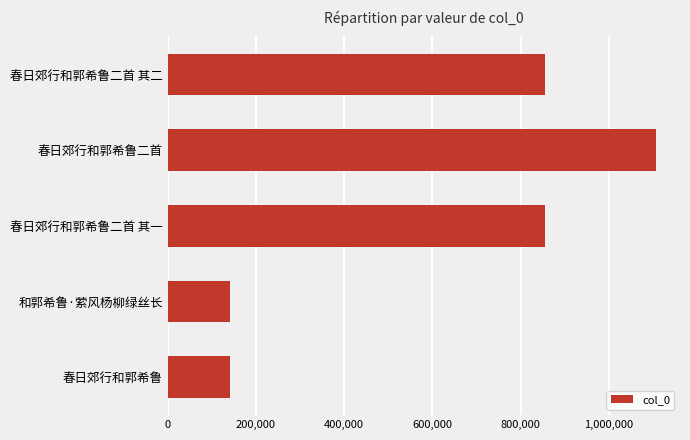

What value does the data have at 春日郊行和郭希鲁二首 其一?

856098